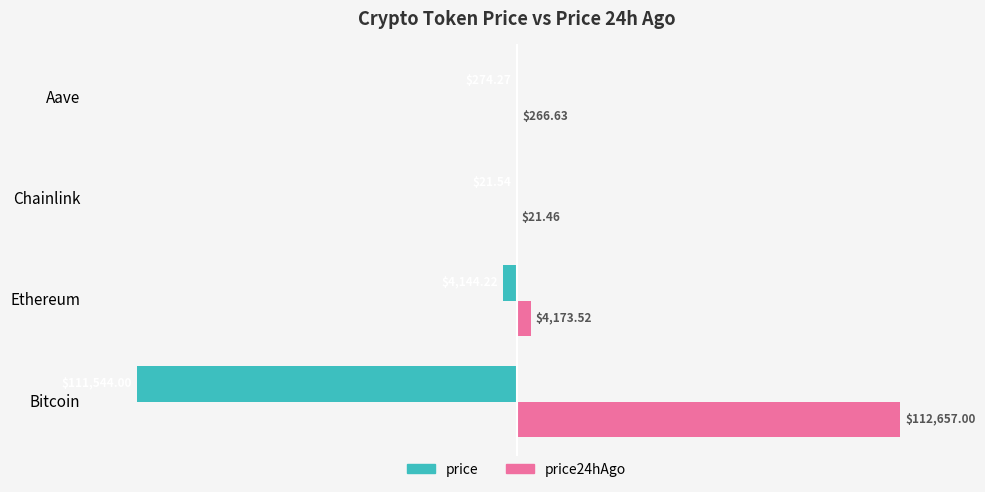

What are all the series names shown in the legend?

price, price24hAgo